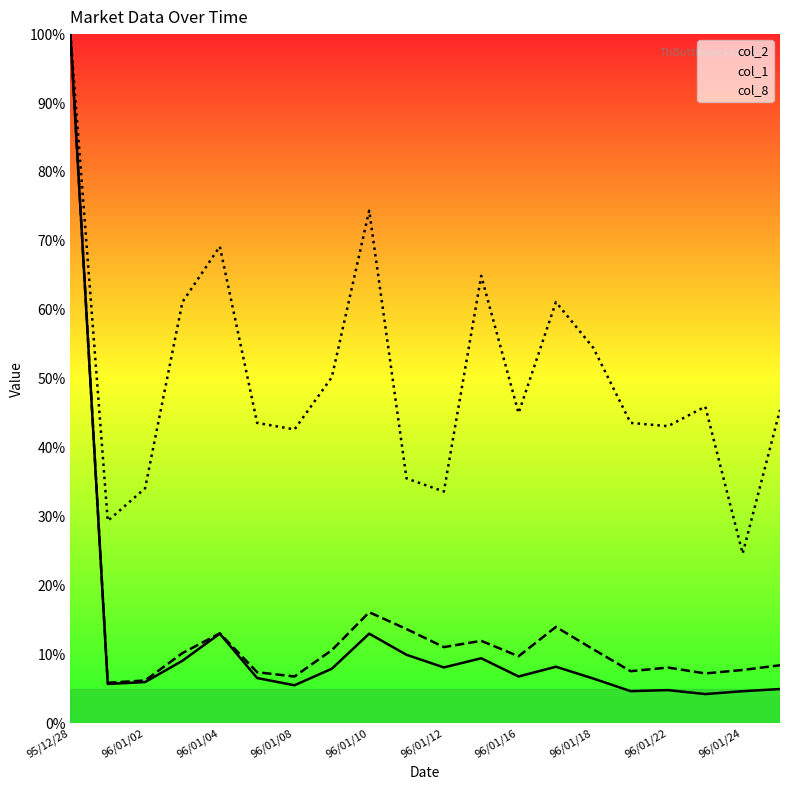

Which series has the largest range (max minus min)?

col_2